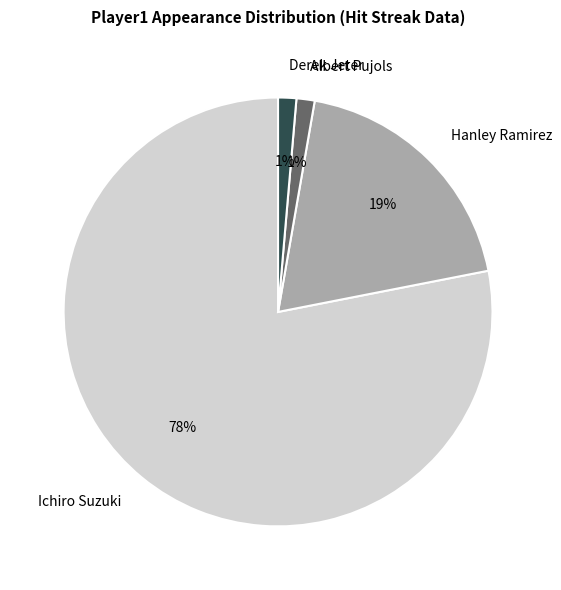

How many segments does this pie chart have?

4